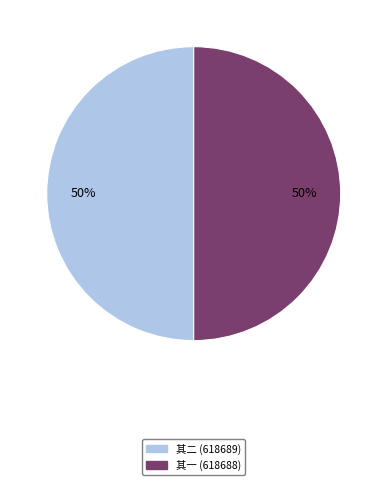

To the nearest percent, what is the average slice percentage?

50%